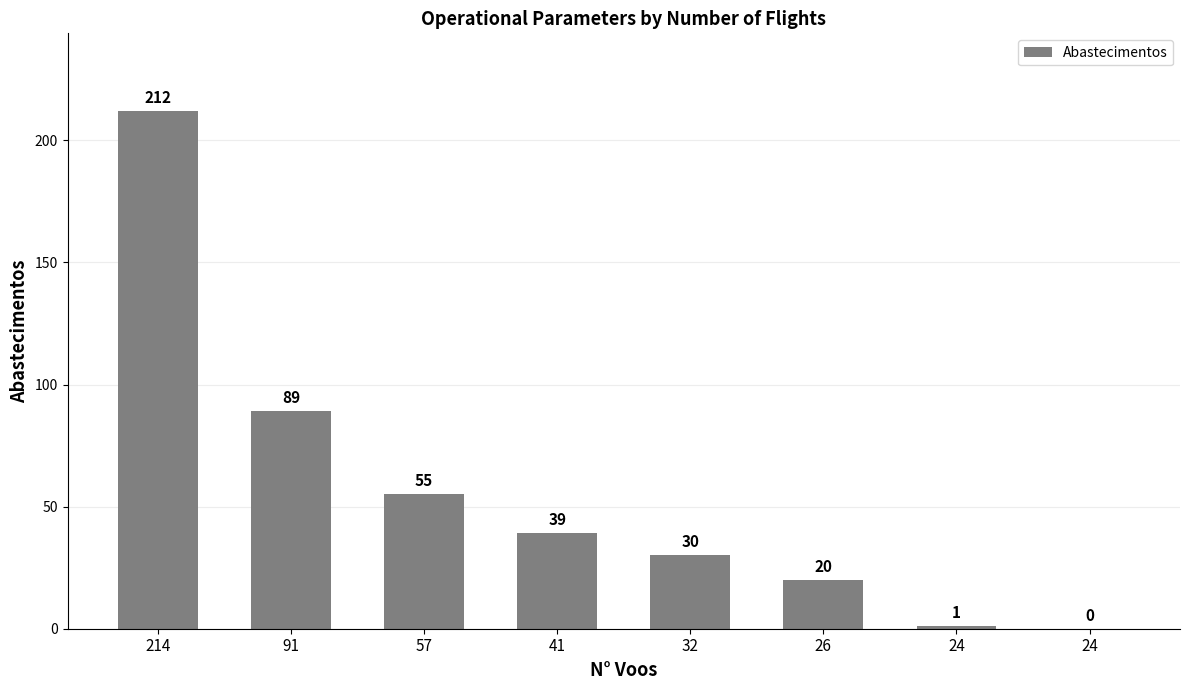

How many data points does each series have?

8